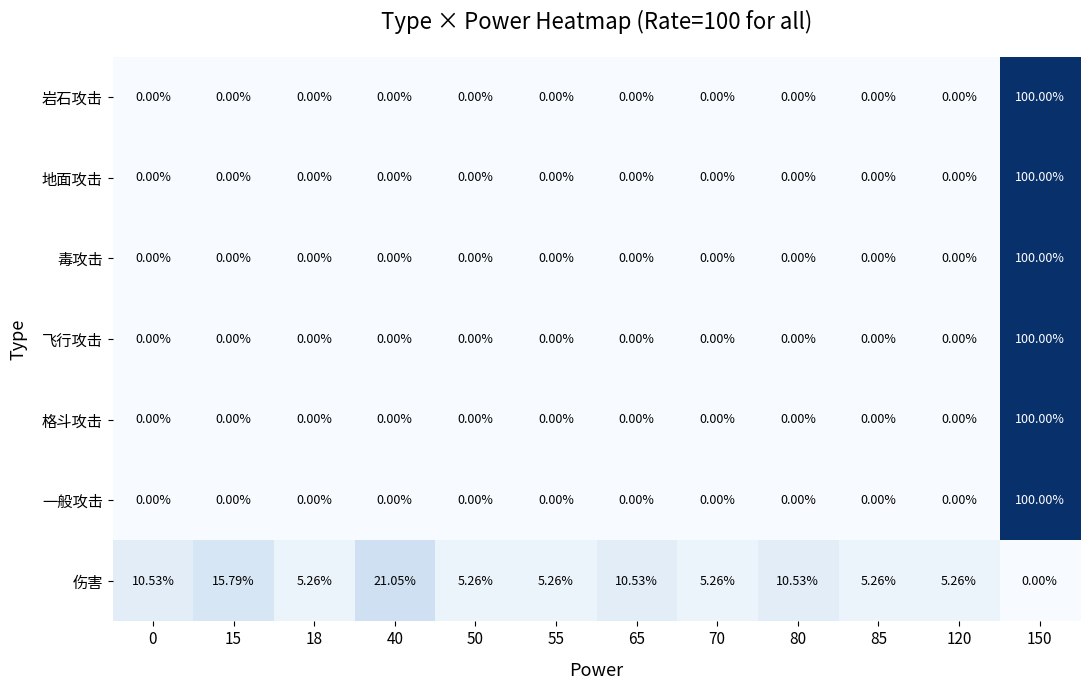

At which category is the sum across all series the highest?

150